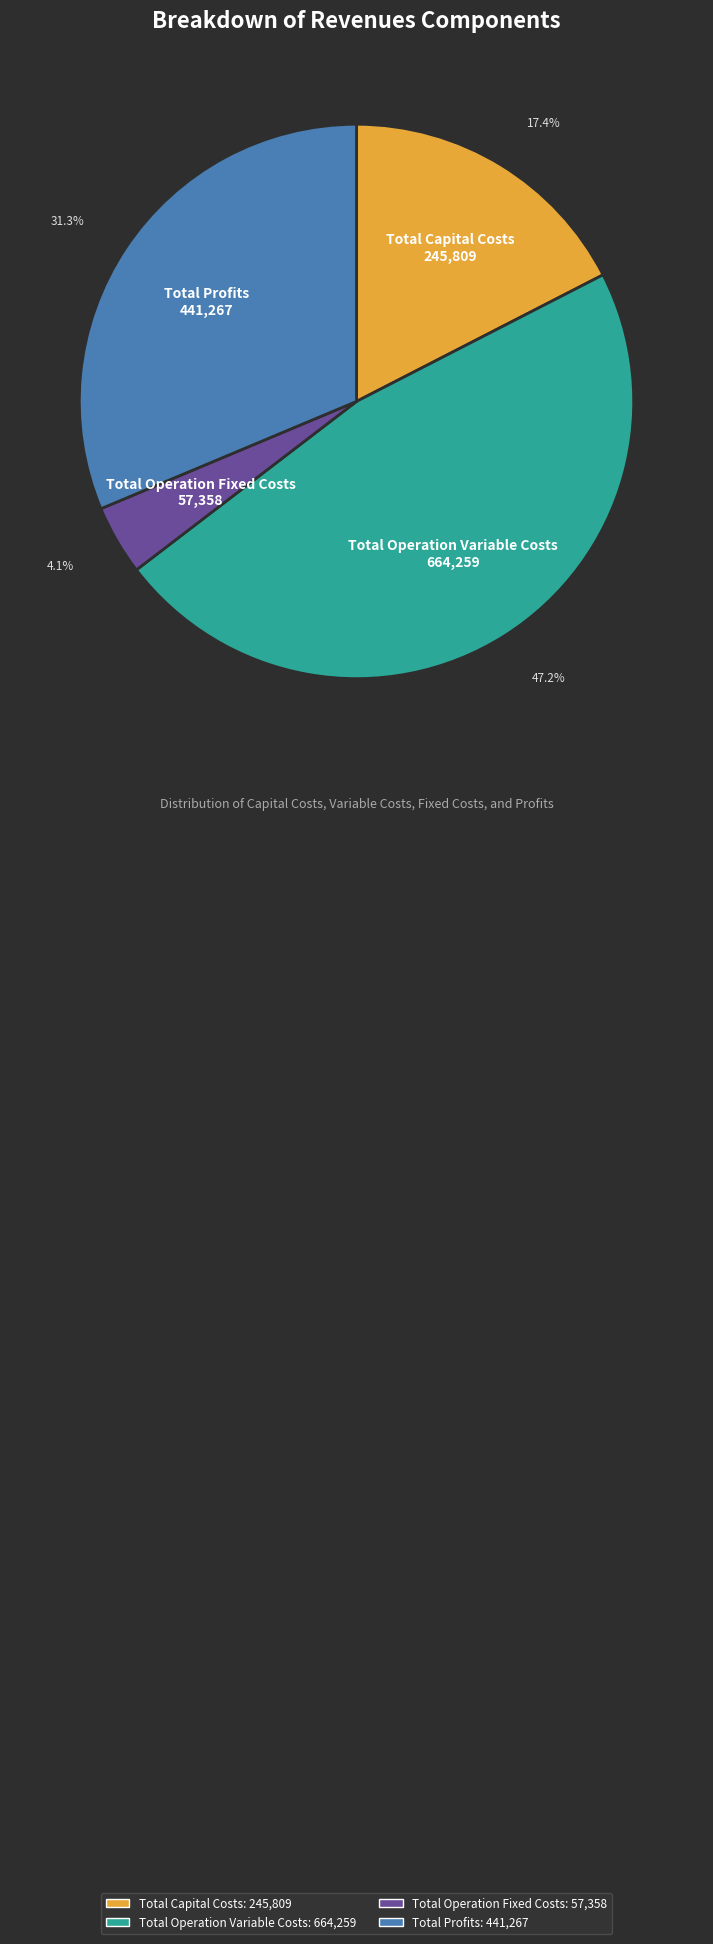

Is the sum of Total Capital Costs and Total Operation Fixed Costs greater than half?

No